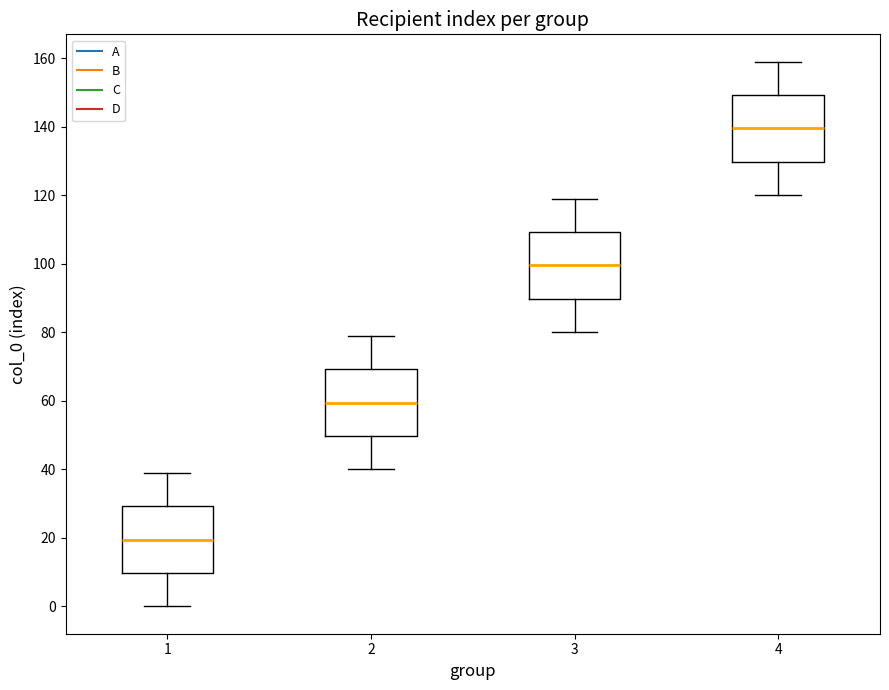

Reading left to right, read every box against the y-axis: the position of its median line, the range the box covers, and the ends of its whiskers. The values are not printed on the chart, so give them approximately, as read against the axis.

1: median 20, box 10 to 30, whiskers 0 to 40
2: median 60, box 50 to 70, whiskers 40 to 80
3: median 100, box 90 to 110, whiskers 80 to 120
4: median 140, box 130 to 150, whiskers 120 to 160